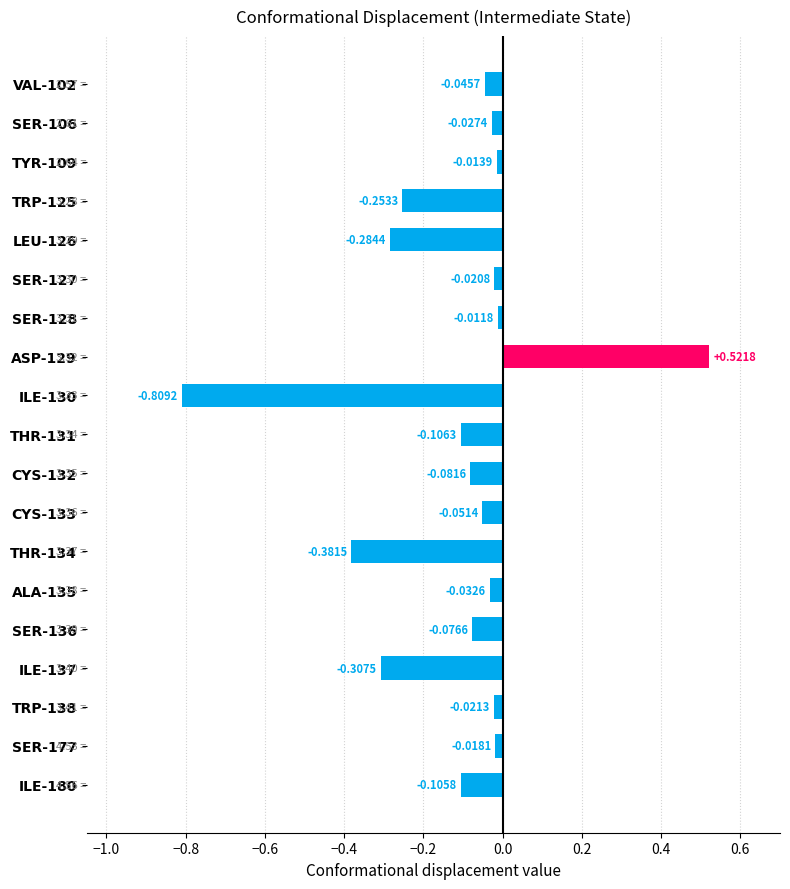

Does the chart contain stacked bars?

No